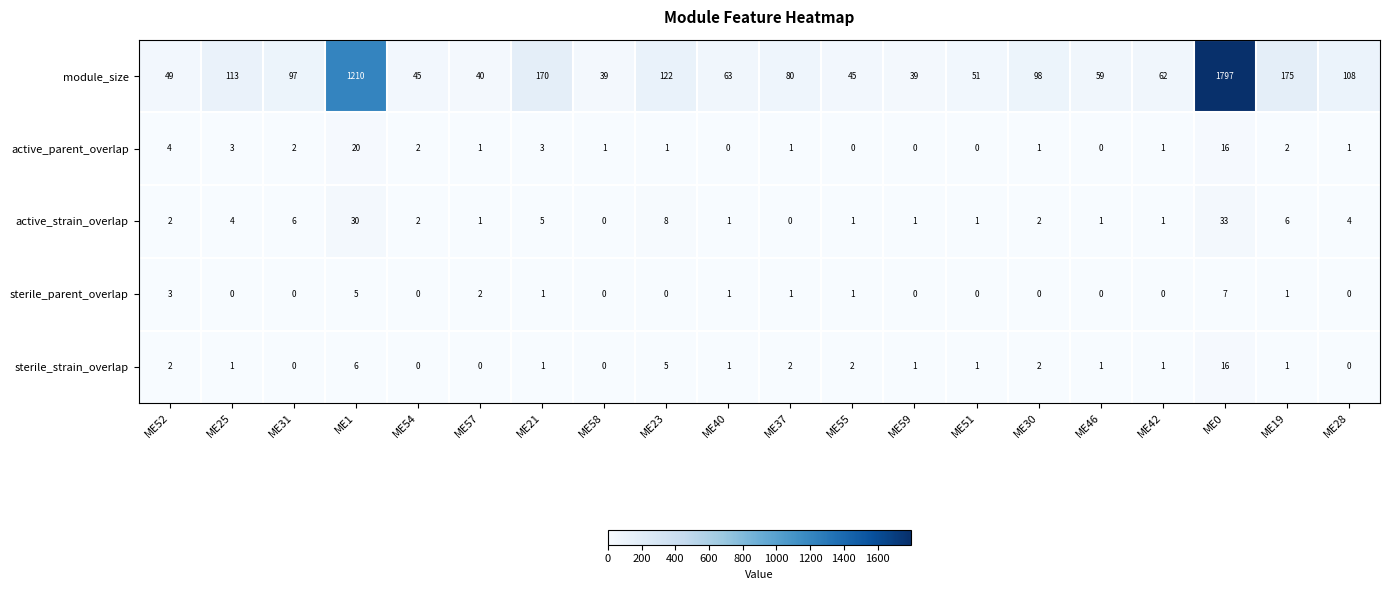

Which category has the highest value in the sterile_strain_overlap series?

ME0